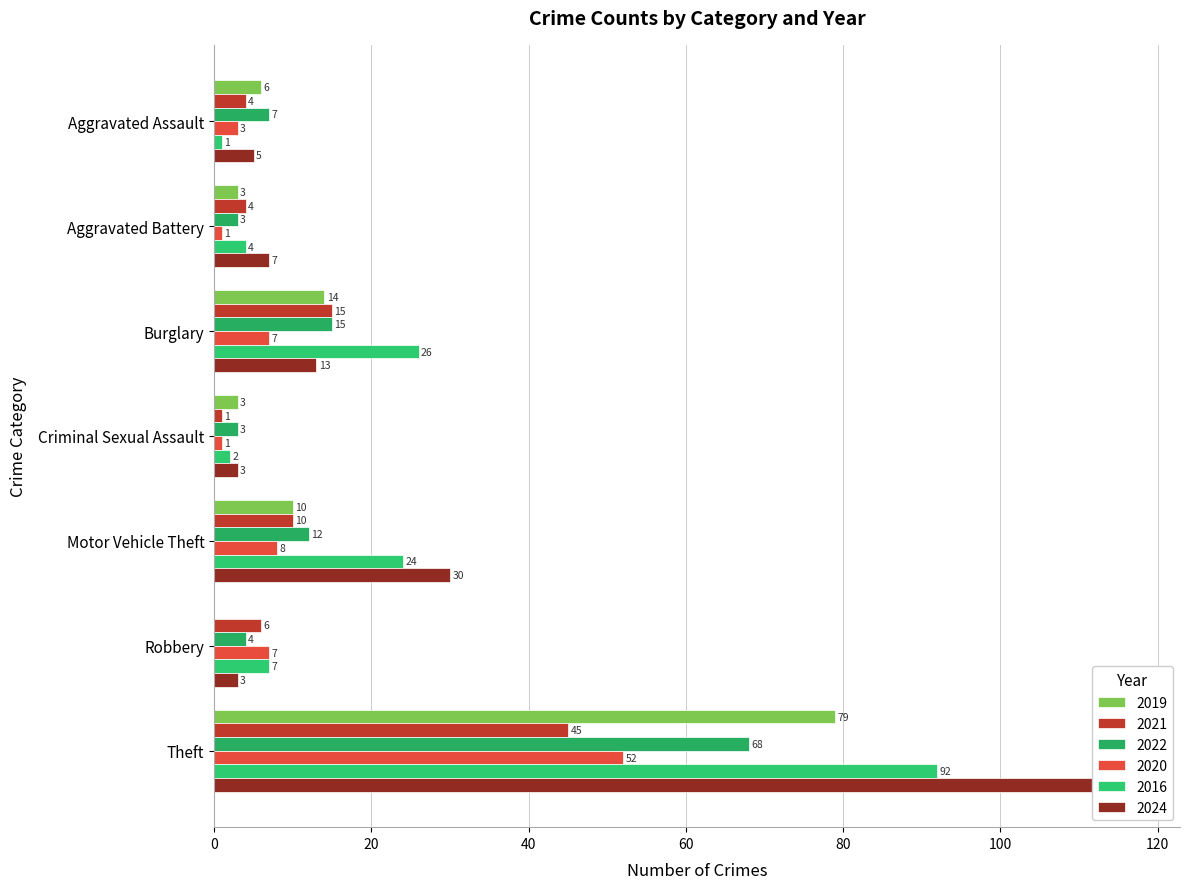

At which label is 2020 closest to 26?

Motor Vehicle Theft